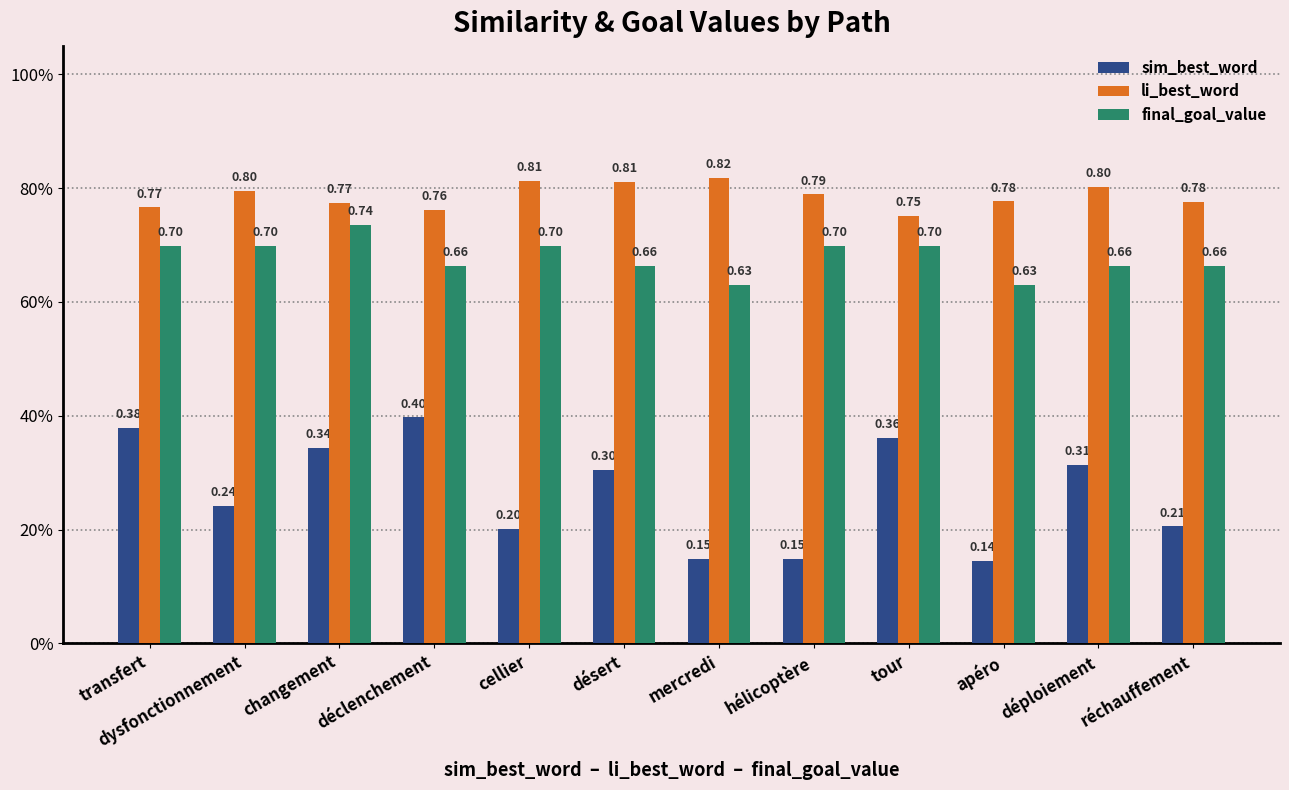

What is the label of the 2nd bar from the right?

déploiement